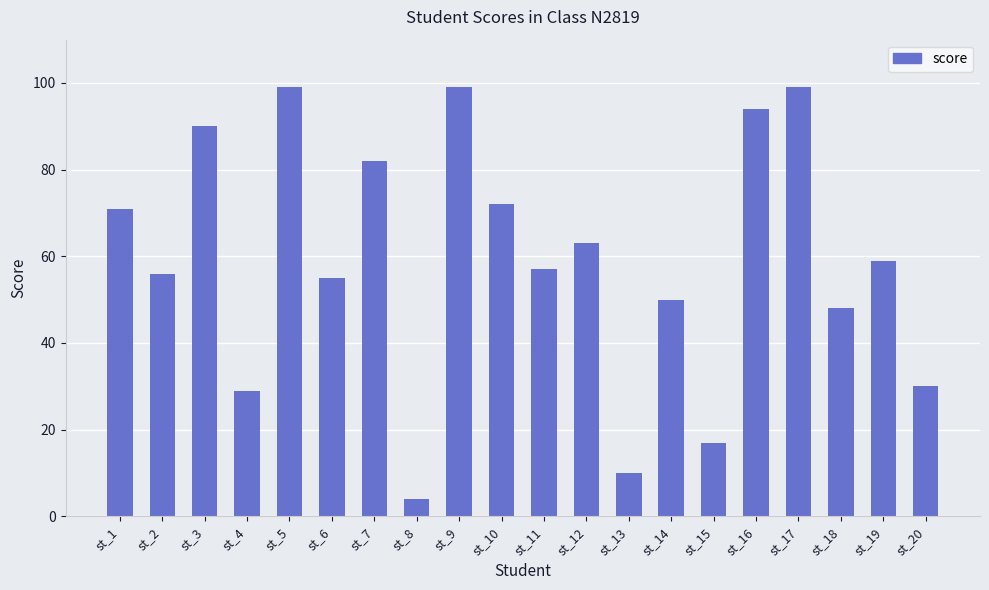

What is the difference between the maximum and second lowest values?

89